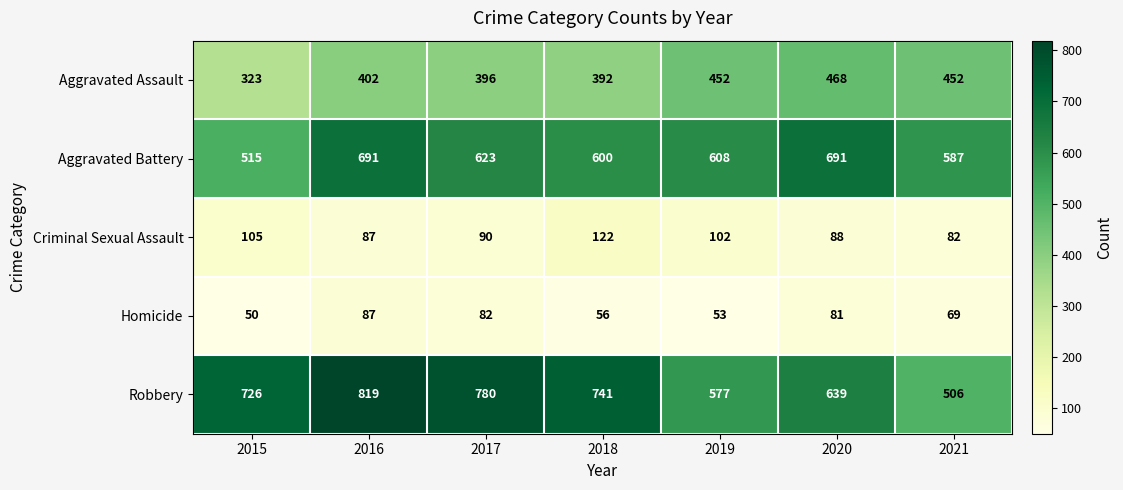

What is the greatest value displayed?

819